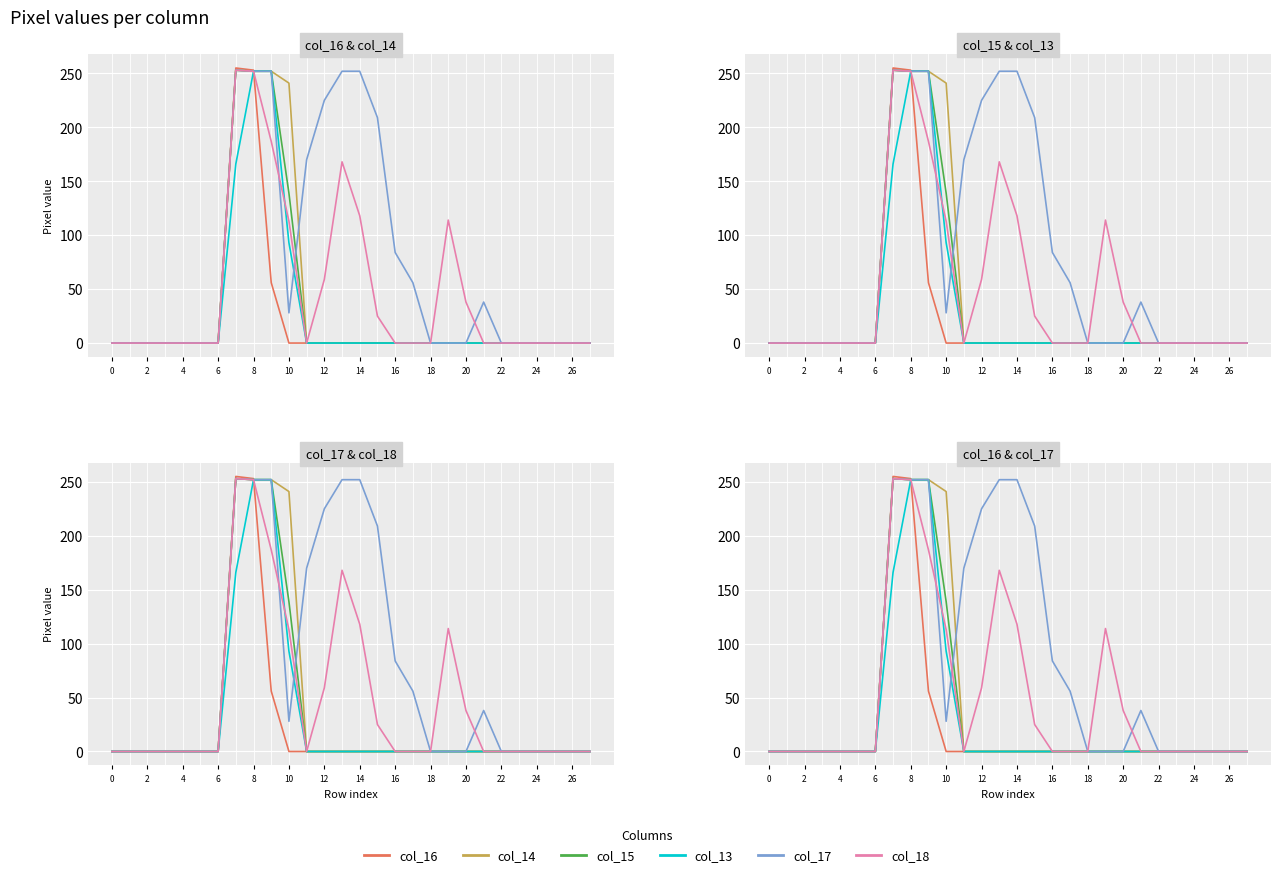

What is the difference between the maximum and minimum values in the col_18 series?

253